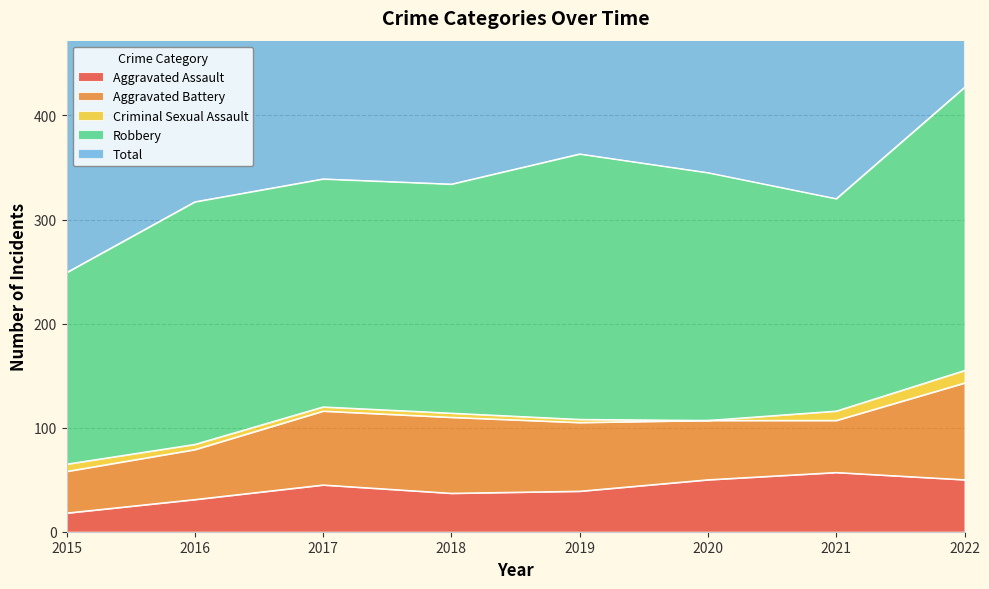

What is the difference between the maximum and minimum values in the Robbery series?

88